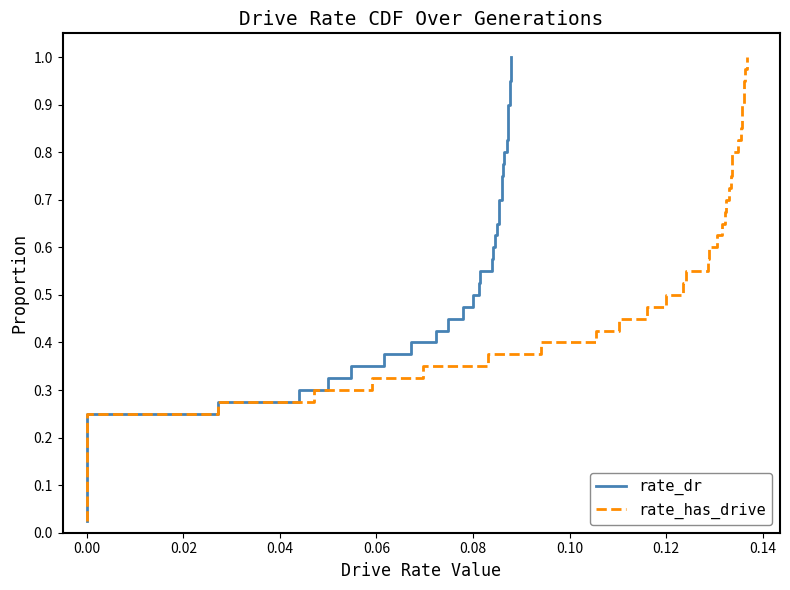

What are all the series names shown in the legend?

rate_dr, rate_has_drive